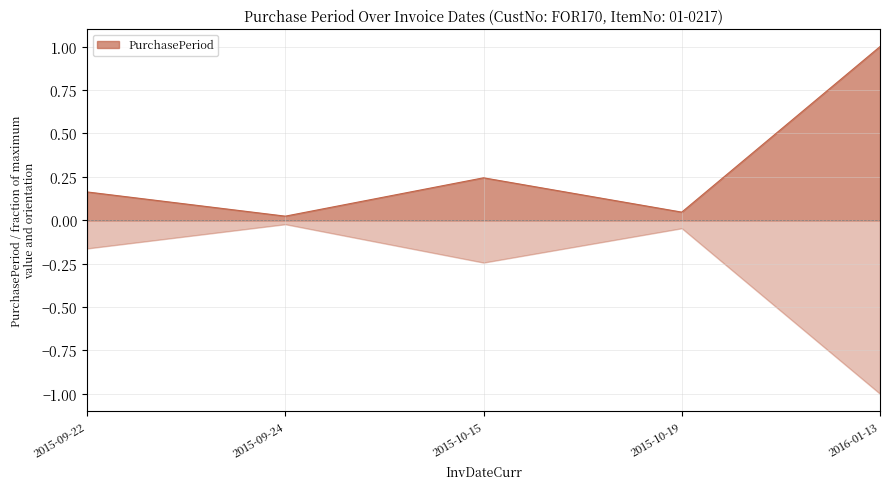

Reading left to right, transcribe all the data shown in this chart.

0.2	0.0	0.2	0.0	1.0